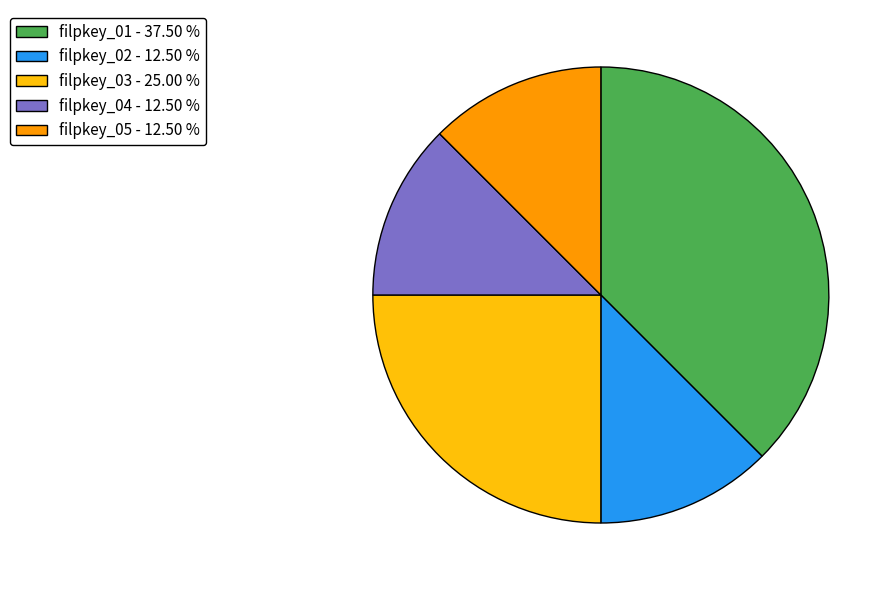

How many slices are in this pie chart?

5